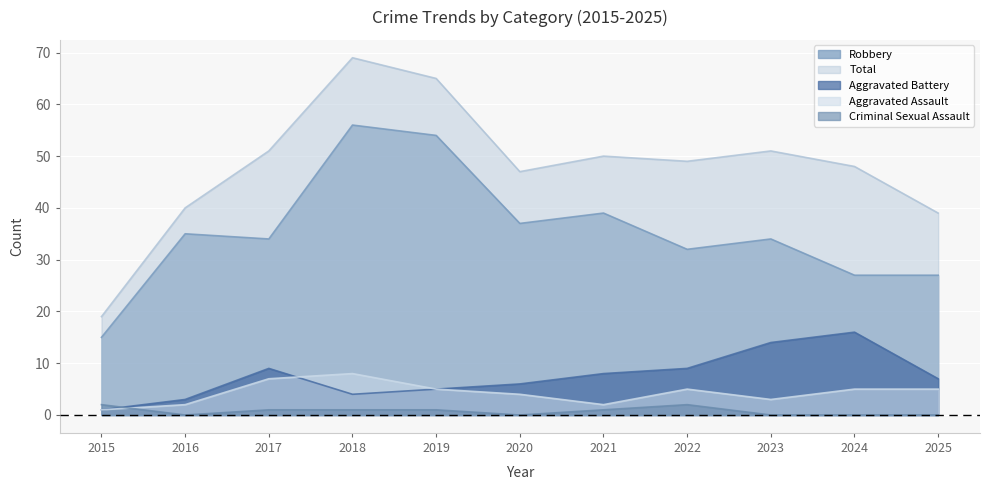

Count the number of data series in this chart.

5